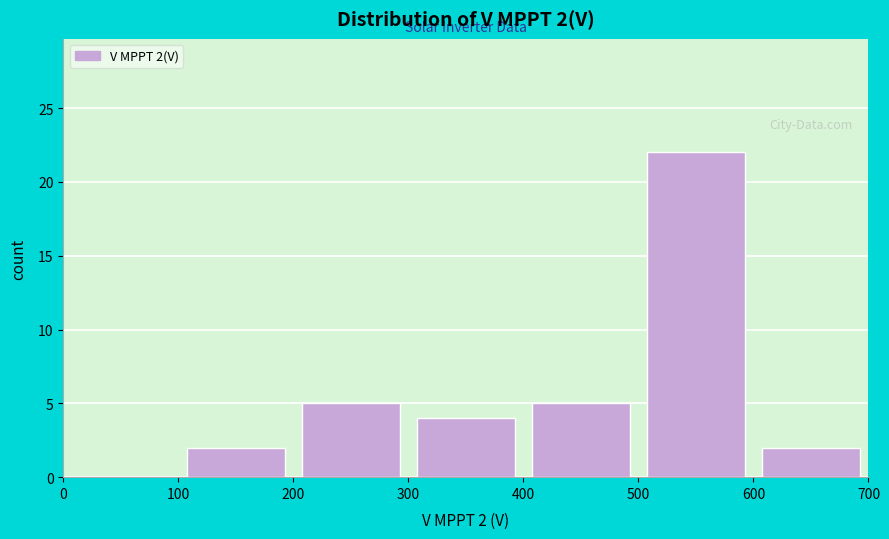

Which range on the x-axis has the tallest bar?

500 to 600